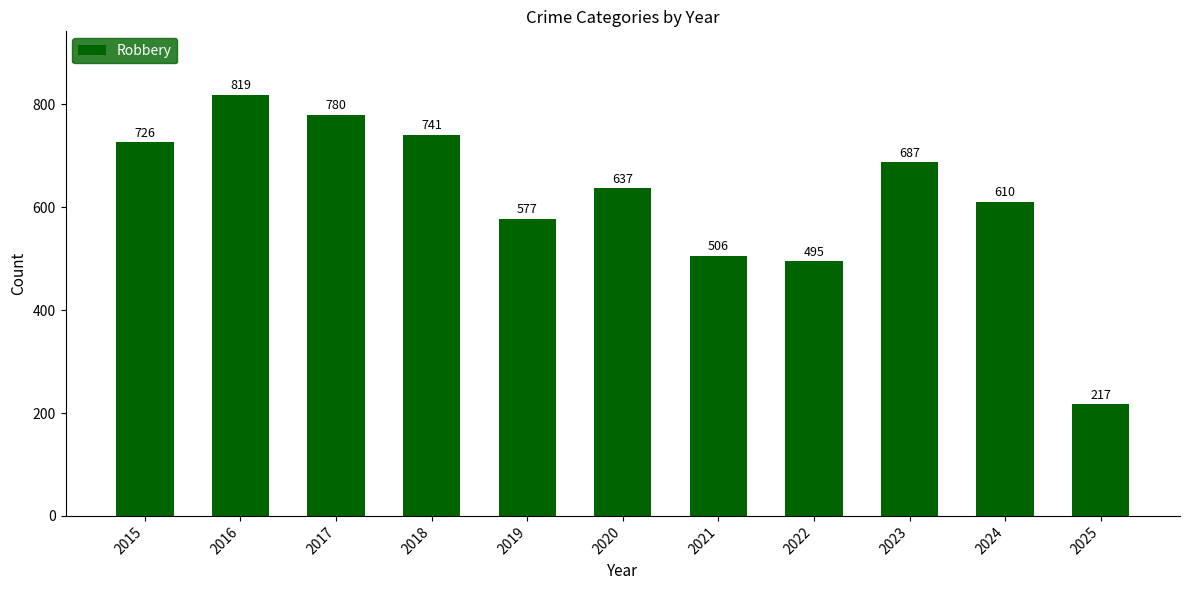

How many data points does each series have?

11